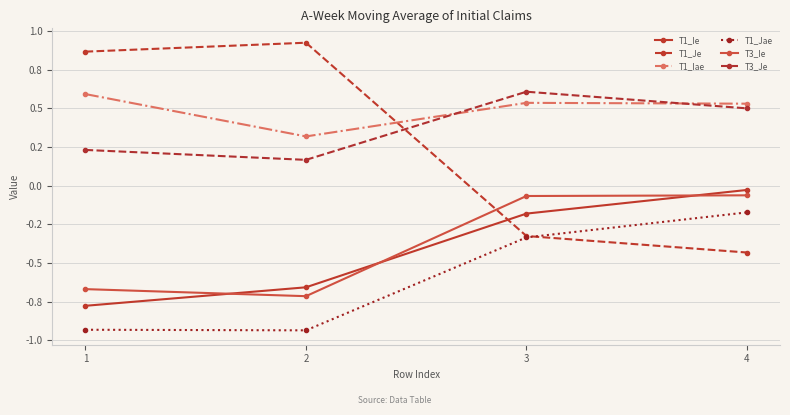

What is the lowest value of the T1_Iae series?

0.3